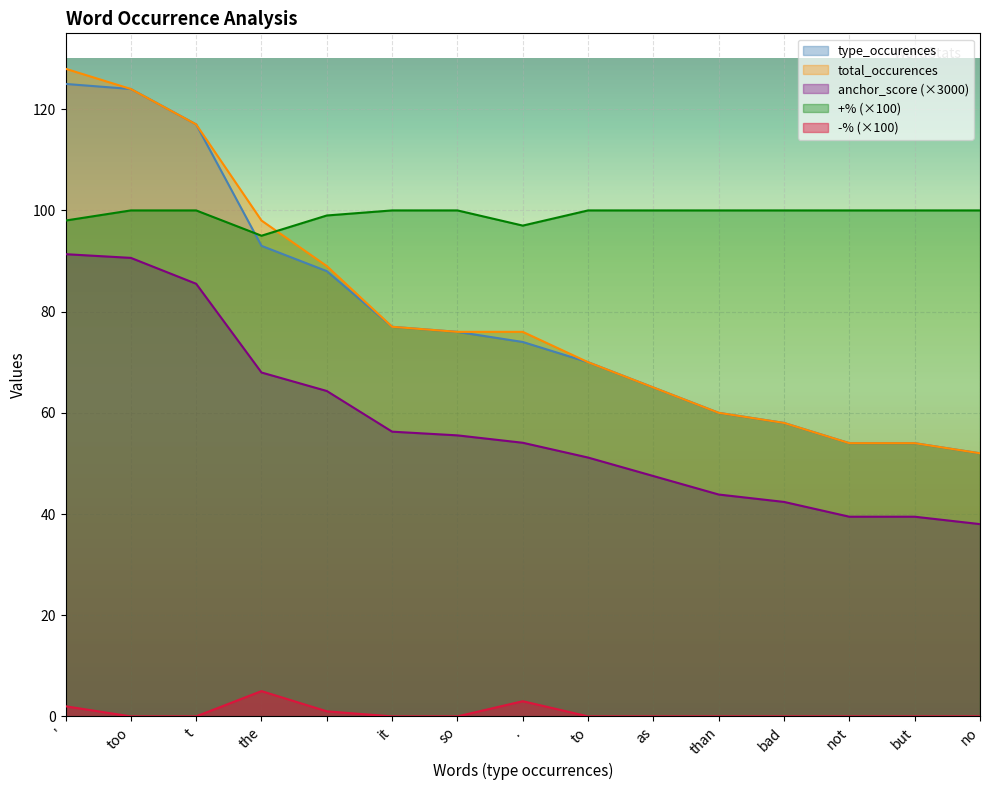

The neg_pct series shows -2.8 at it. True or false?

False